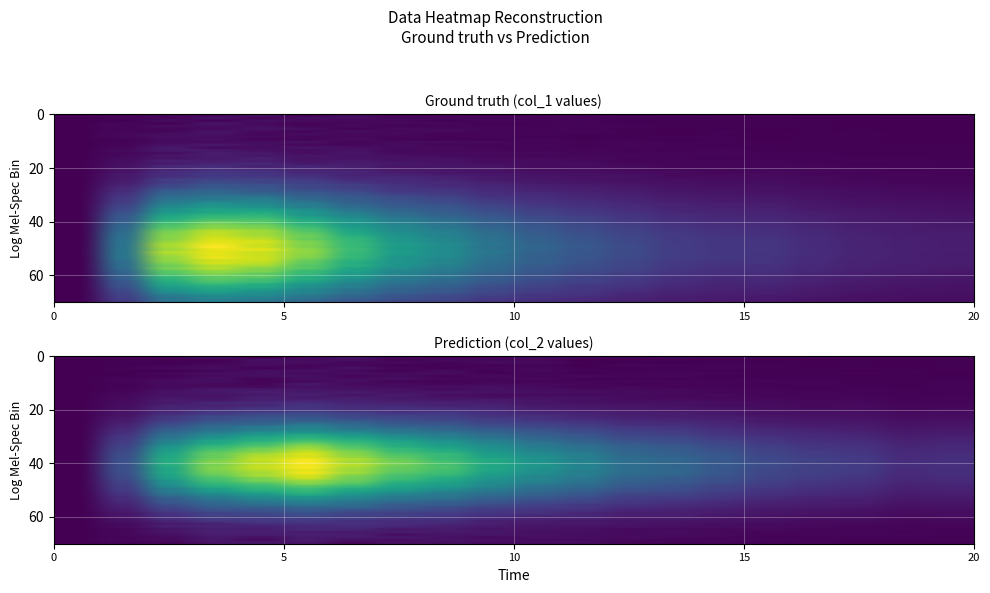

What is the sum of the col2 values at 6 and 11?

1728.7